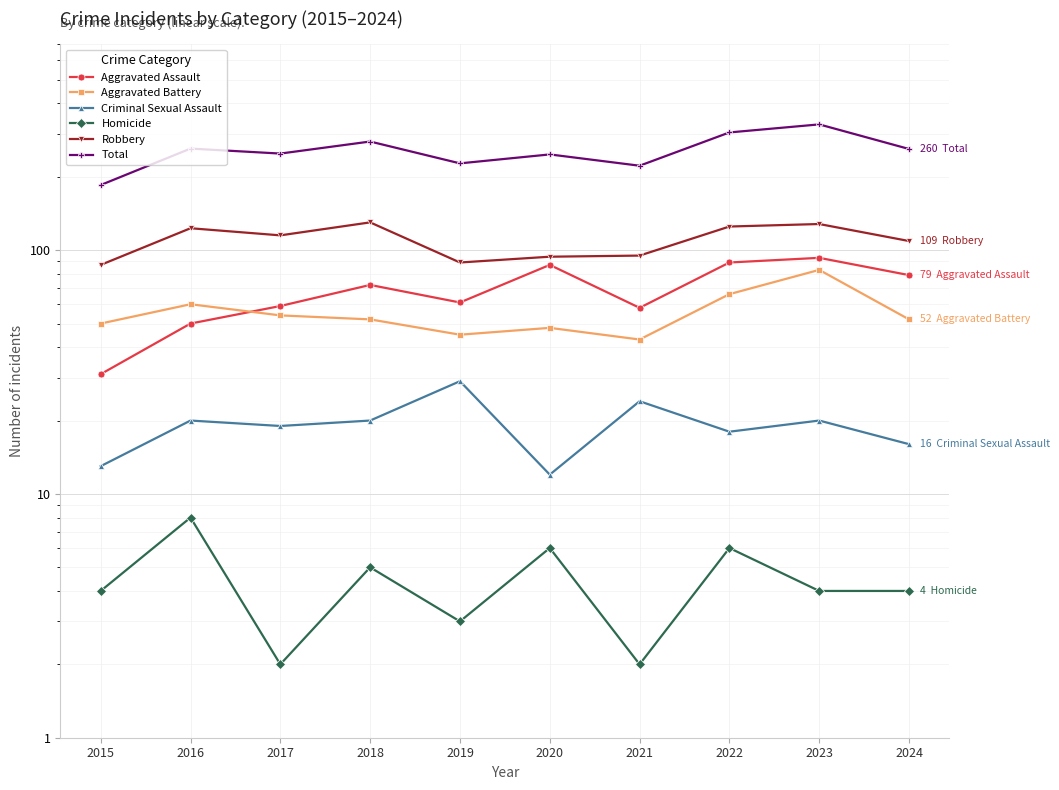

Is it true that Criminal Sexual Assault equals 46 at 2019?

False